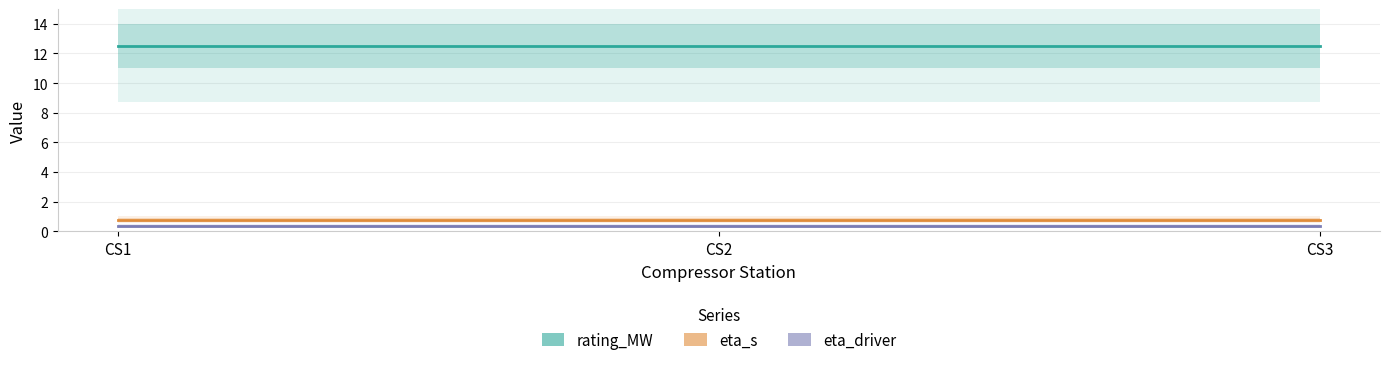

What is the total value across all series at CS3?

13.6